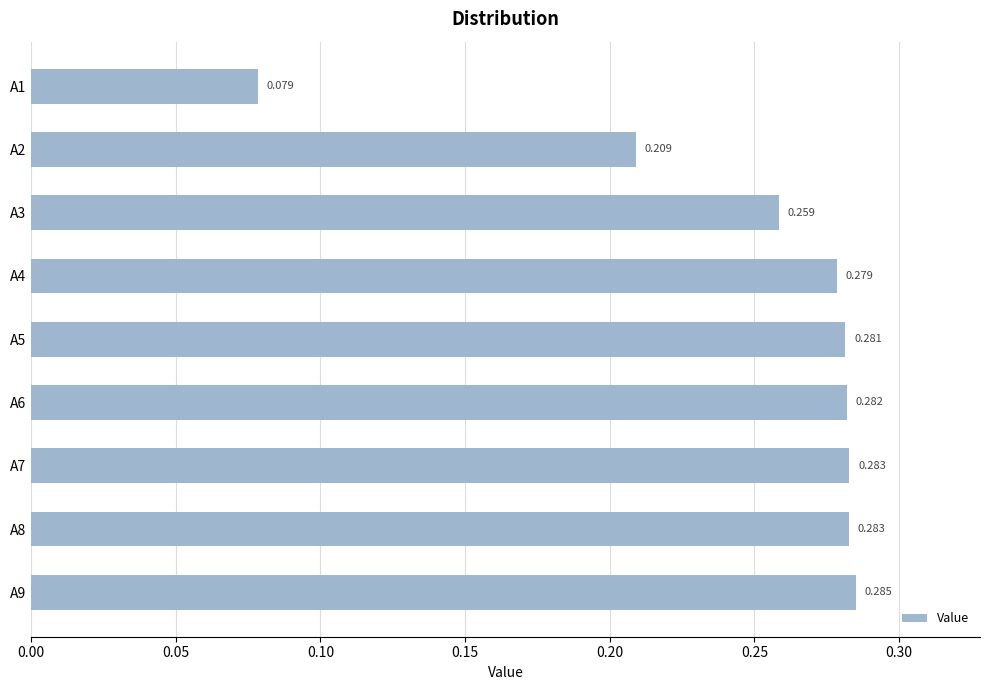

At which category does the chart reach its peak across all series?

A9